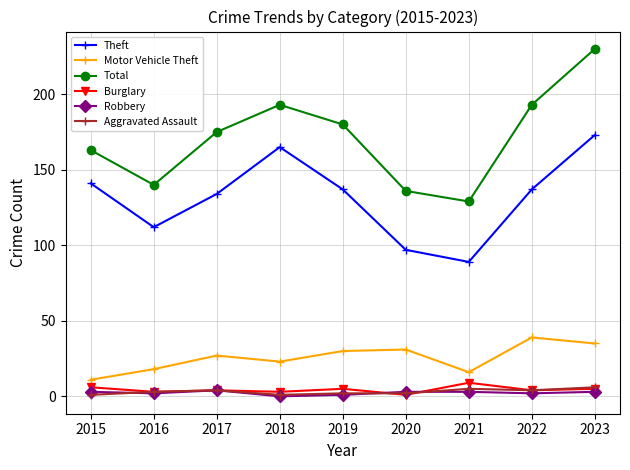

How many data points in Total are less than 175?

4